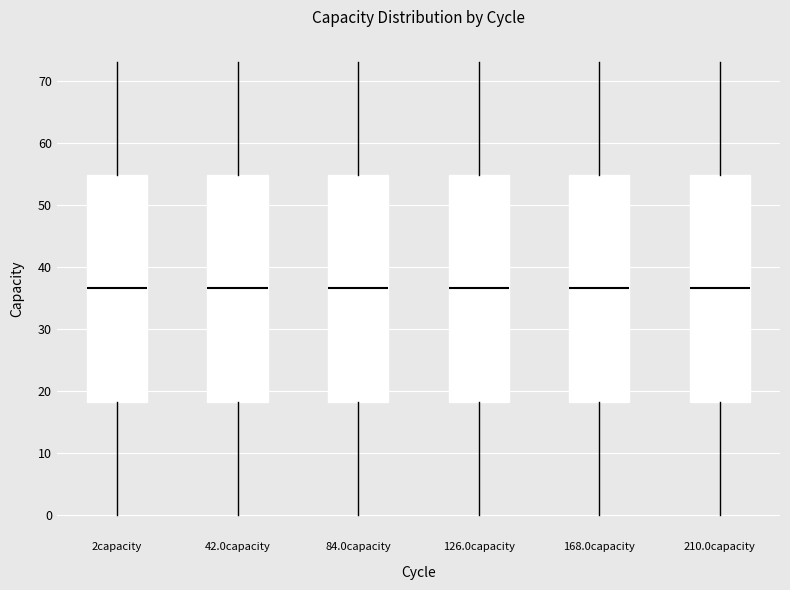

Reading left to right, read every box against the y-axis: the position of its median line, the range the box covers, and the ends of its whiskers. The values are not printed on the chart, so give them approximately, as read against the axis.

2capacity: median 37, box 18 to 55, whiskers 0 to 73
42.0capacity: median 37, box 18 to 55, whiskers 0 to 73
84.0capacity: median 37, box 18 to 55, whiskers 0 to 73
126.0capacity: median 37, box 18 to 55, whiskers 0 to 73
168.0capacity: median 37, box 18 to 55, whiskers 0 to 73
210.0capacity: median 37, box 18 to 55, whiskers 0 to 73